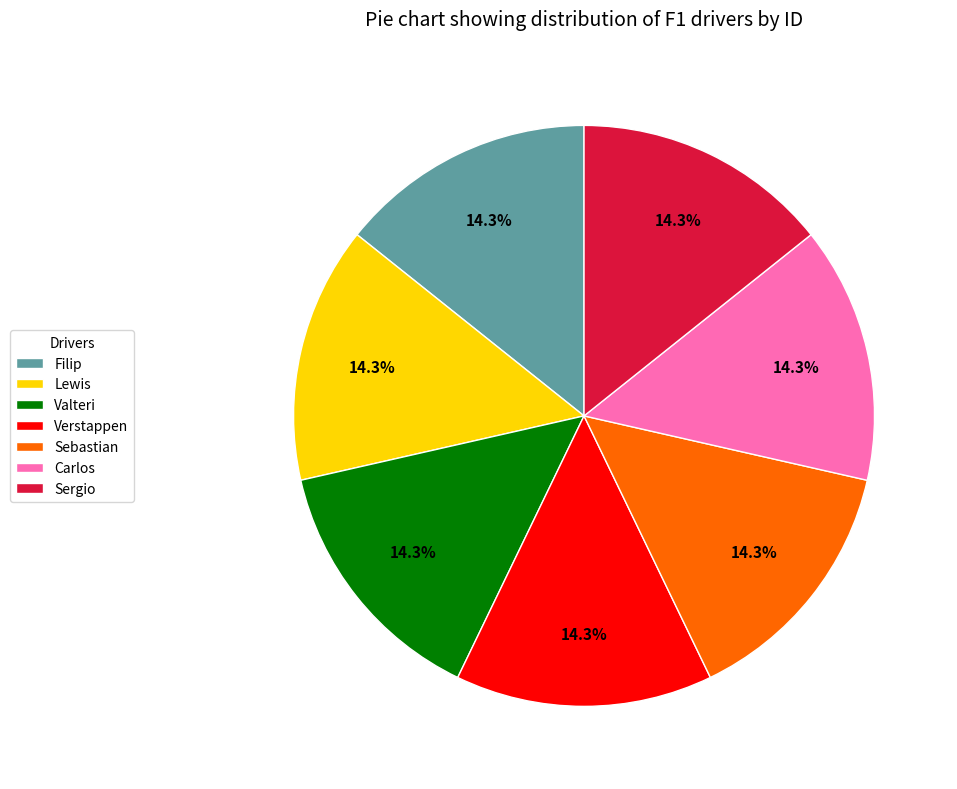

Approximately how many times larger is the value at Verstappen compared to Sebastian?

1.0